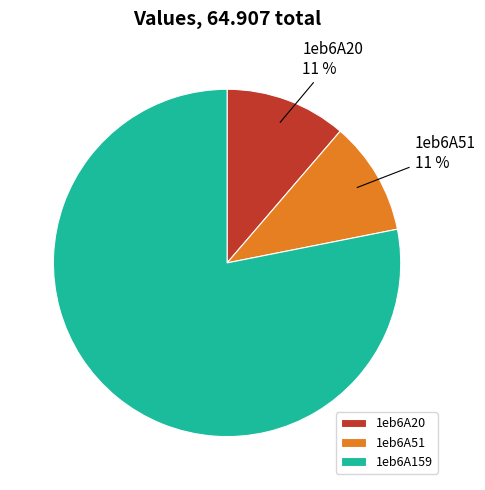

Is the sum of 1eb6A51 and 1eb6A20 greater than half?

No